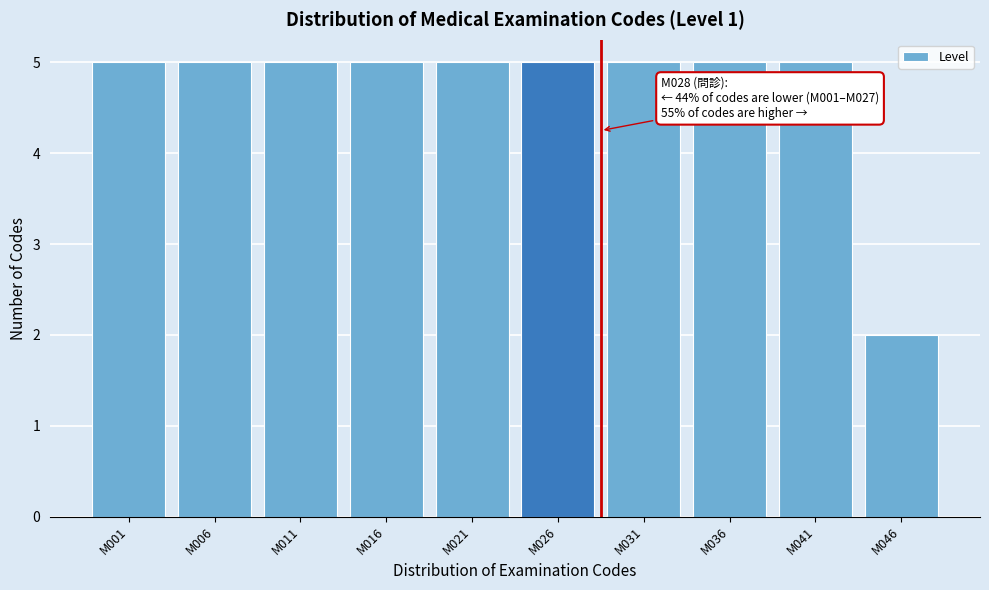

Reading left to right, what are all the values shown in this chart?

M001=5	M006=5	M011=5	M016=5	M021=5	M026=5	M031=5	M036=5	M041=5	M046=2